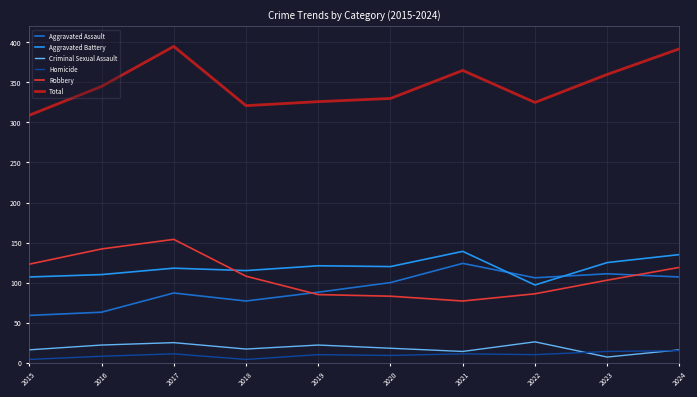

Rank the series by their maximum value, from highest to lowest.

Total, Robbery, Aggravated Battery, Aggravated Assault, Criminal Sexual Assault, Homicide